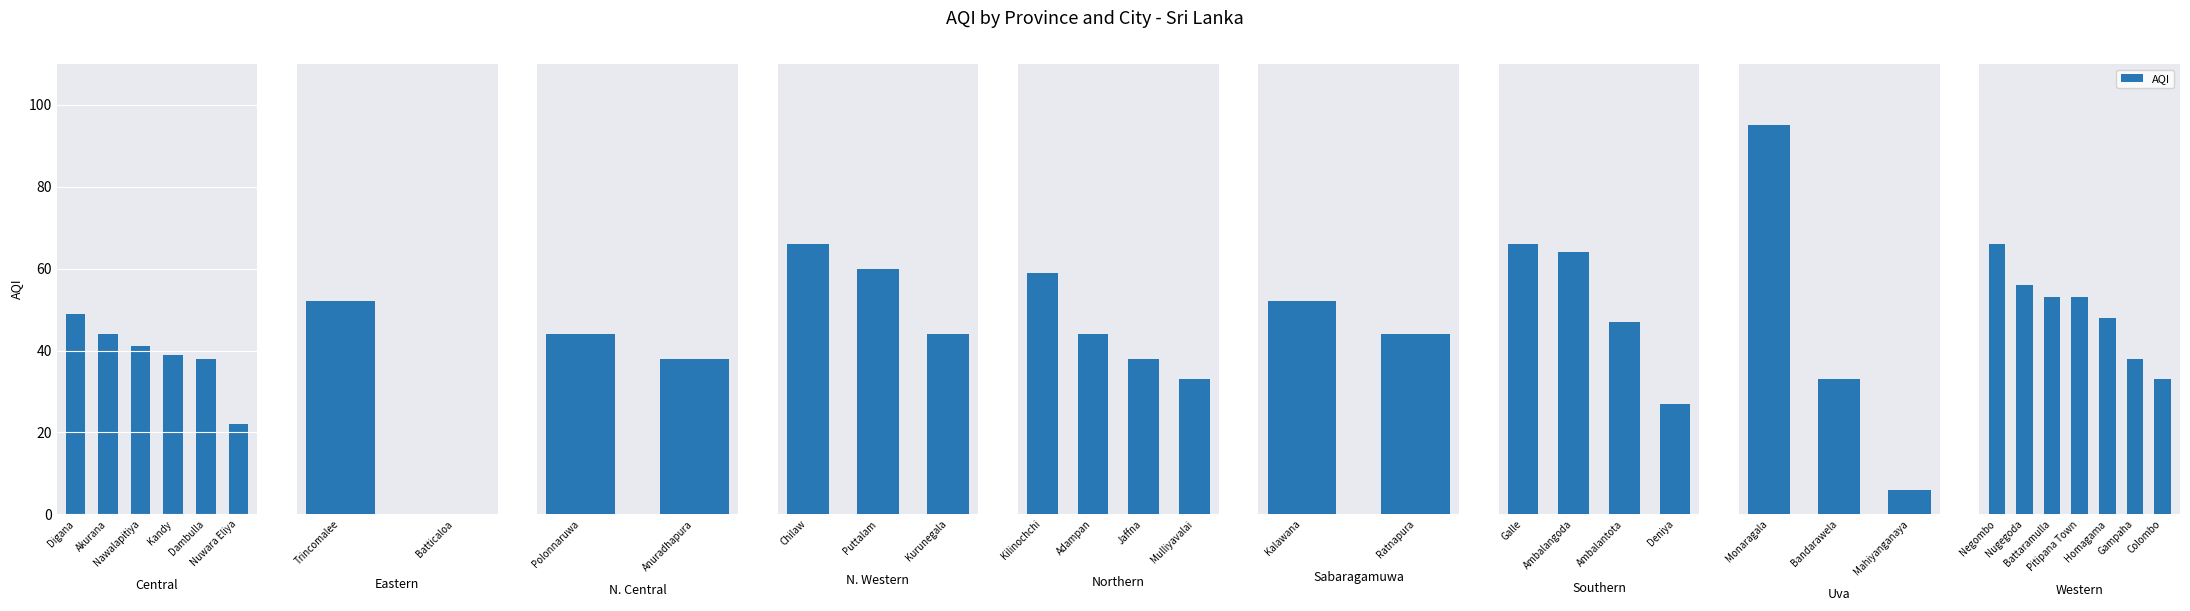

Are the bars horizontal?

No